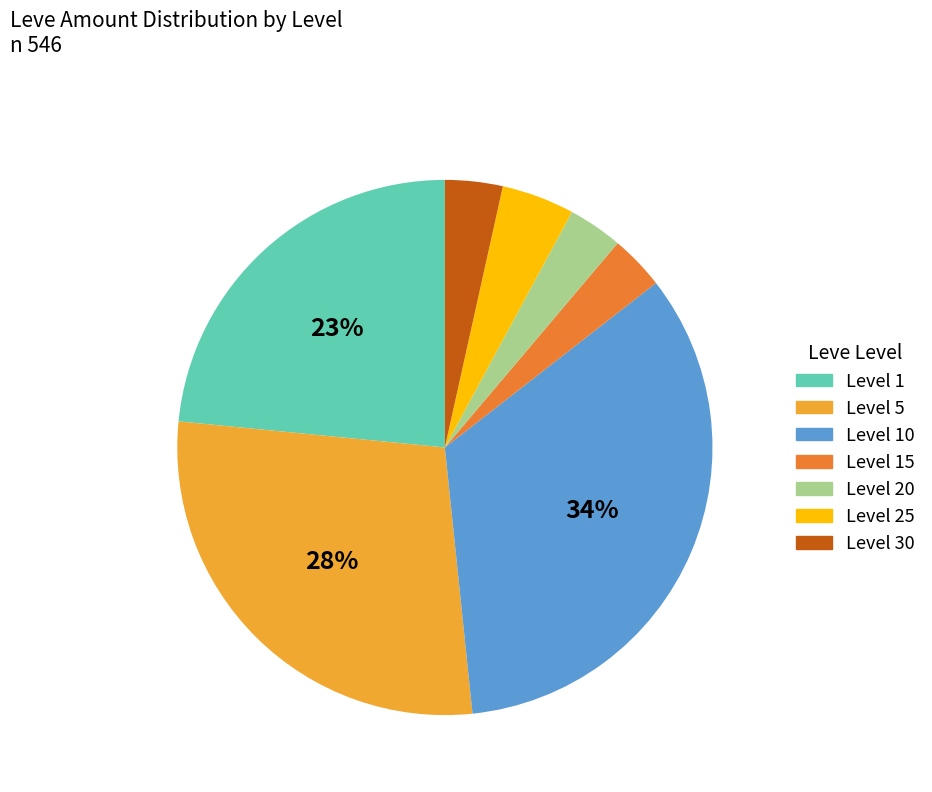

How many slices are in this pie chart?

7